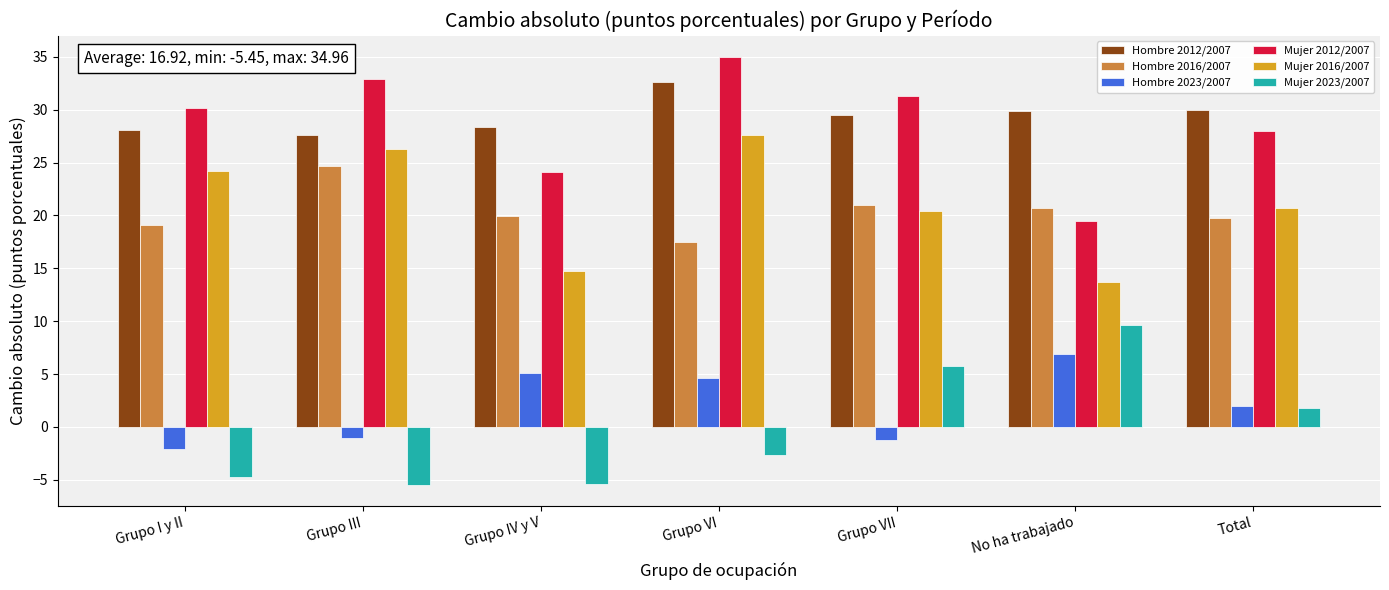

What is the total value across all series at Total?

102.3